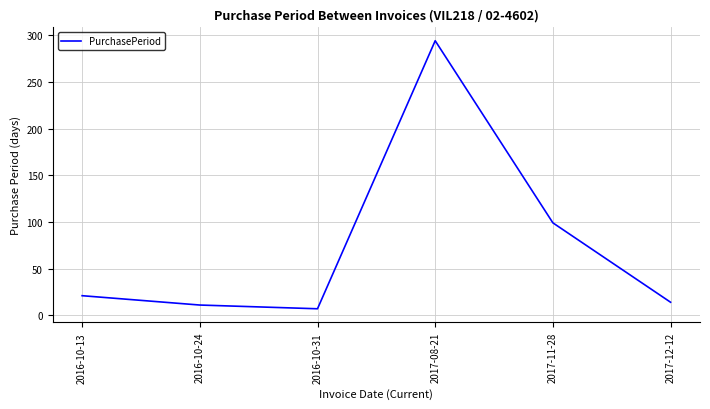

List the labels in order of value, smallest first.

2016-10-31, 2016-10-24, 2017-12-12, 2016-10-13, 2017-11-28, 2017-08-21